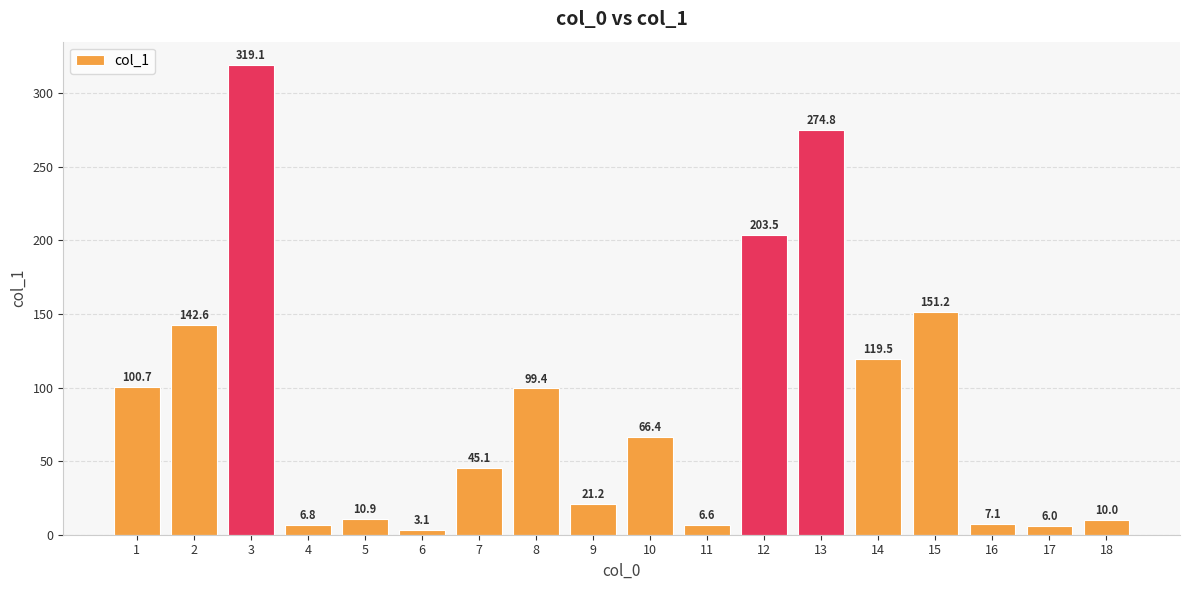

What is the change in value from 7 to 10?

+21.3